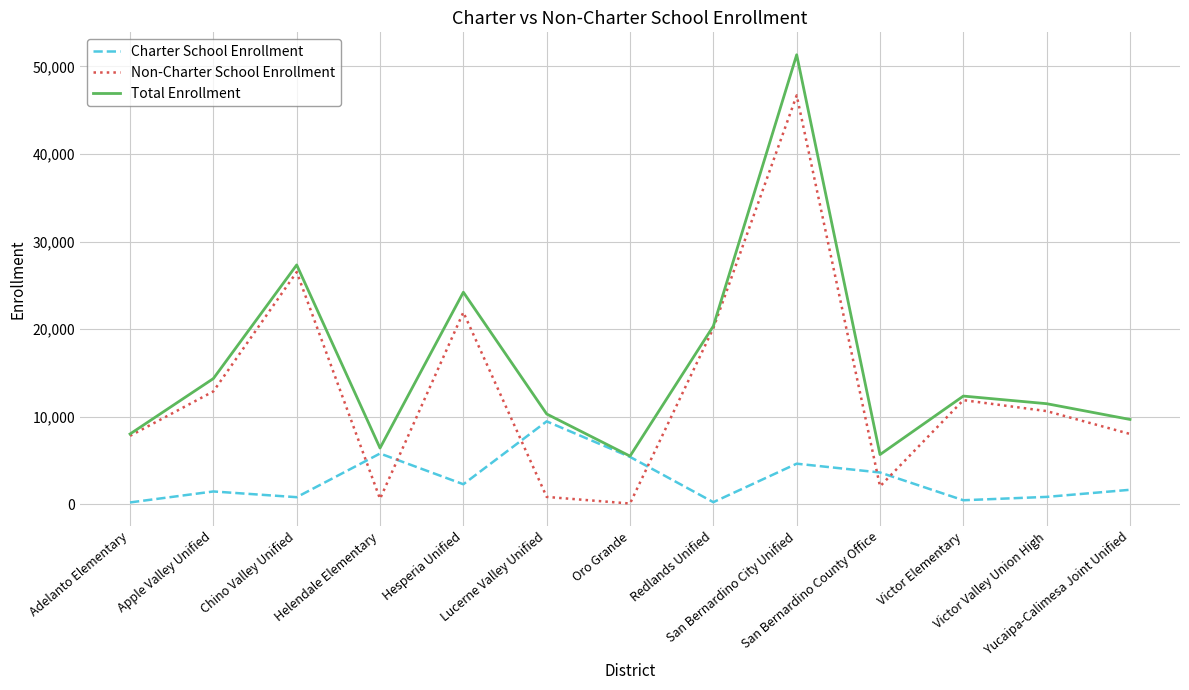

At which category does the chart reach its peak across all series?

San Bernardino City Unified